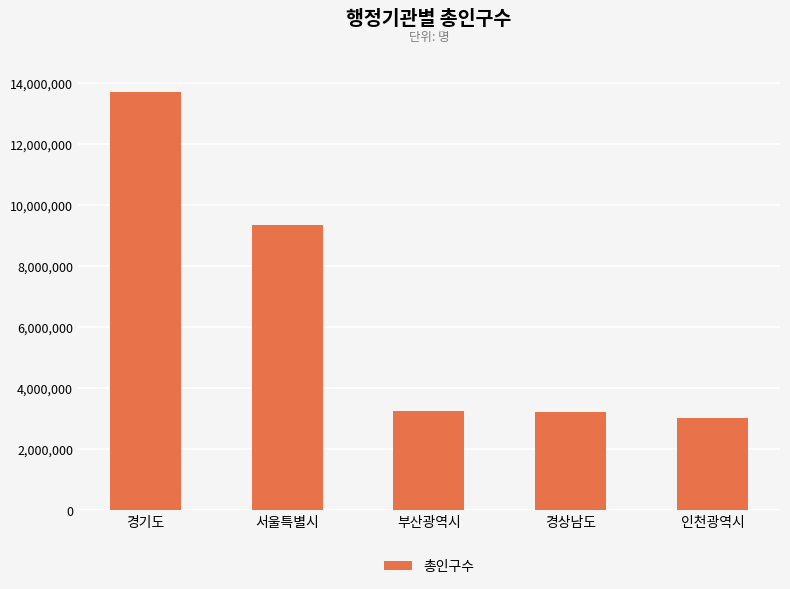

Are the bars grouped side by side (vs. stacked)?

No